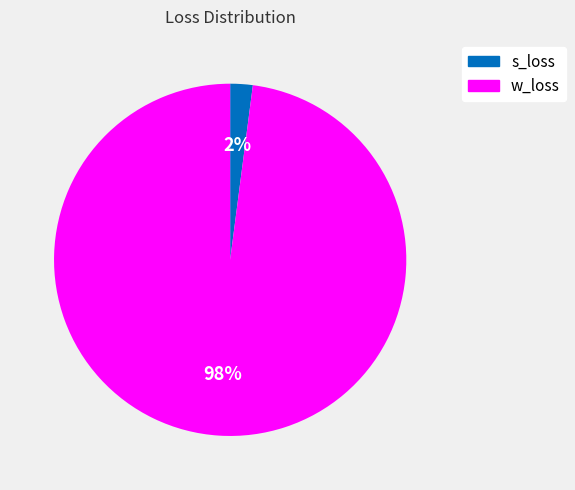

Which slice represents more than half of the pie?

w_loss